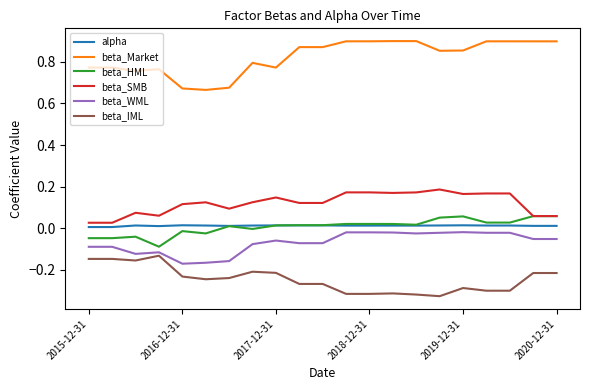

True or false: beta_HML and beta_IML intersect in this chart.

False